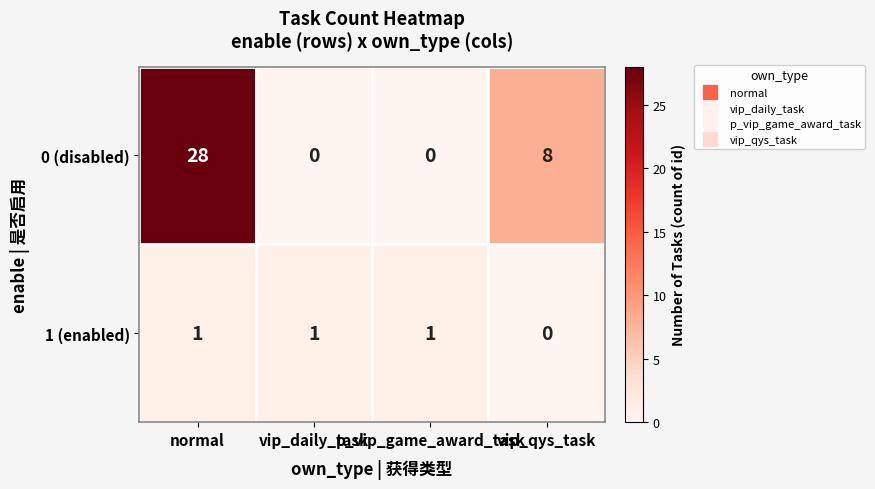

What is the maximum value shown in the chart?

28